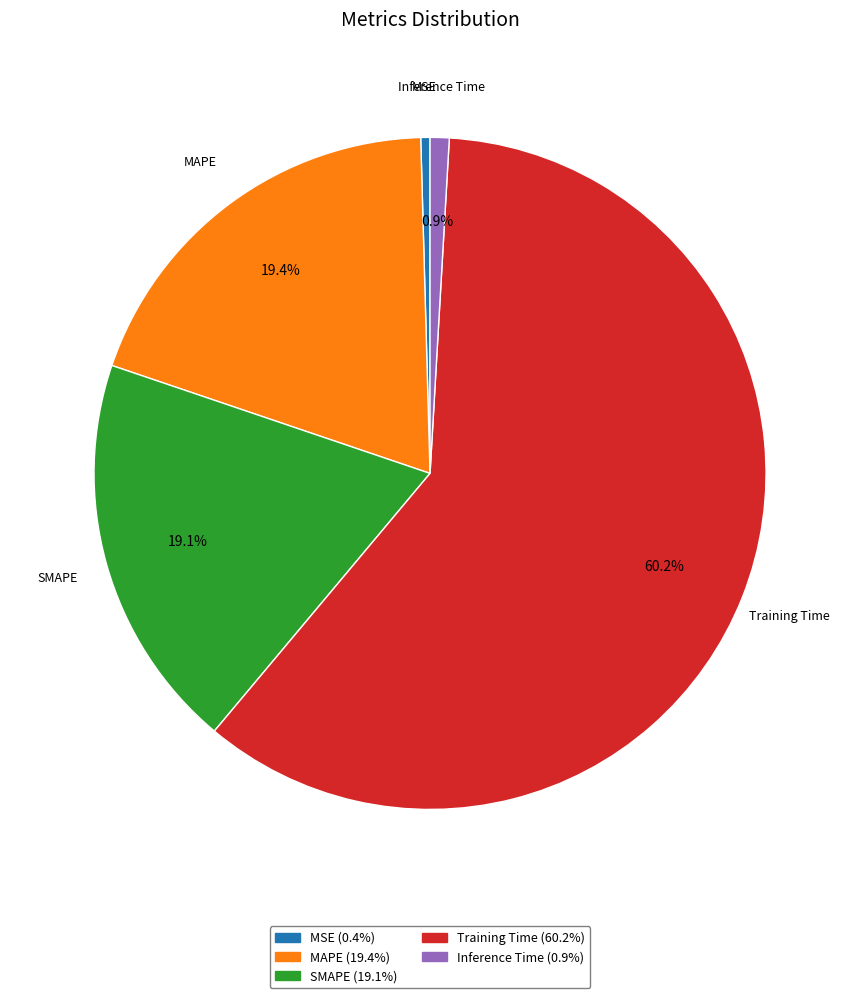

Which category has the biggest portion of the pie?

Training Time